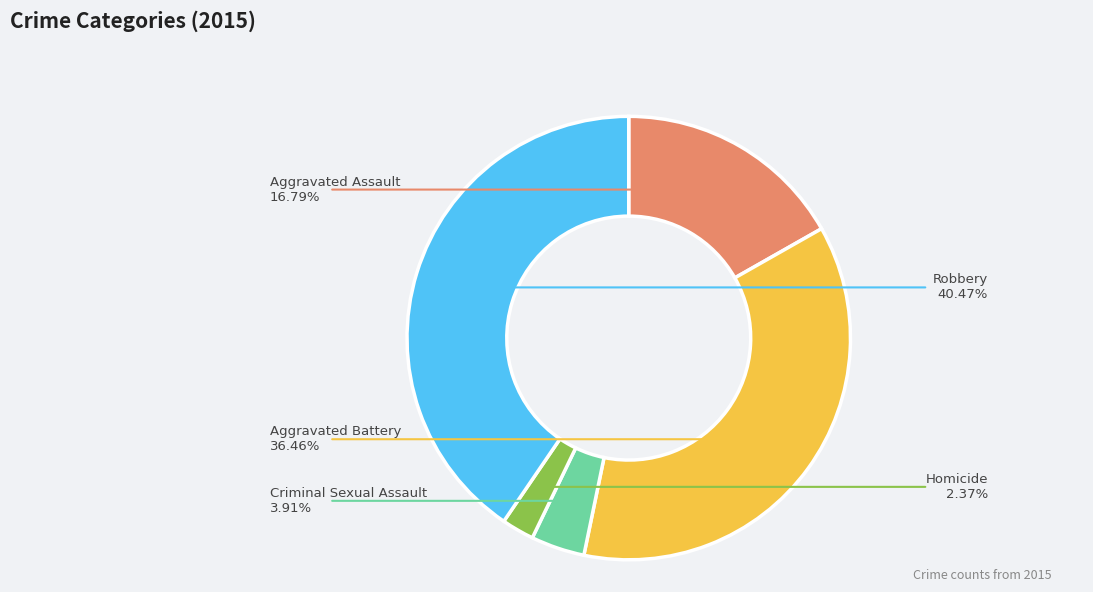

Is there any slice that represents more than half of the pie?

No